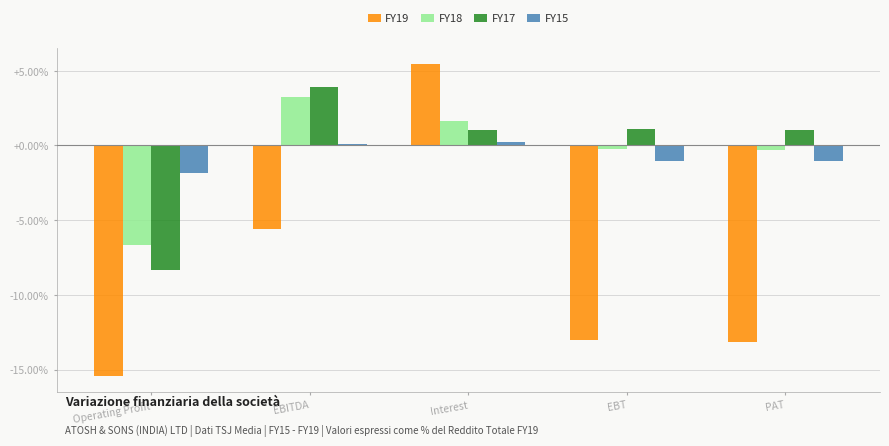

The FY15 series shows -1.1 at EBT. True or false?

True